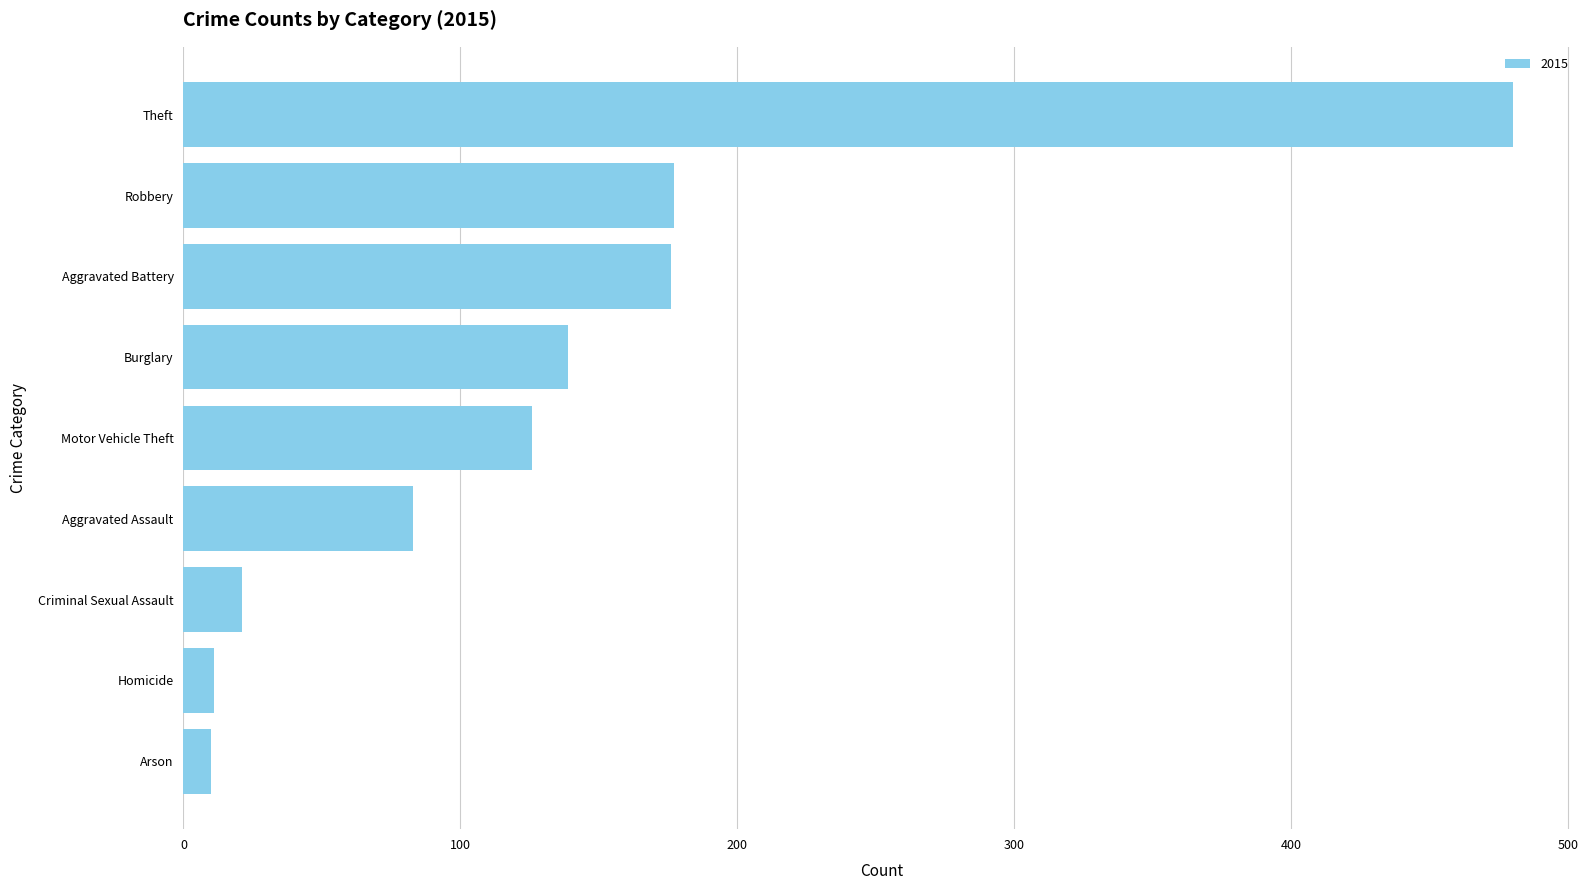

The value at Homicide is 11. True or false?

True